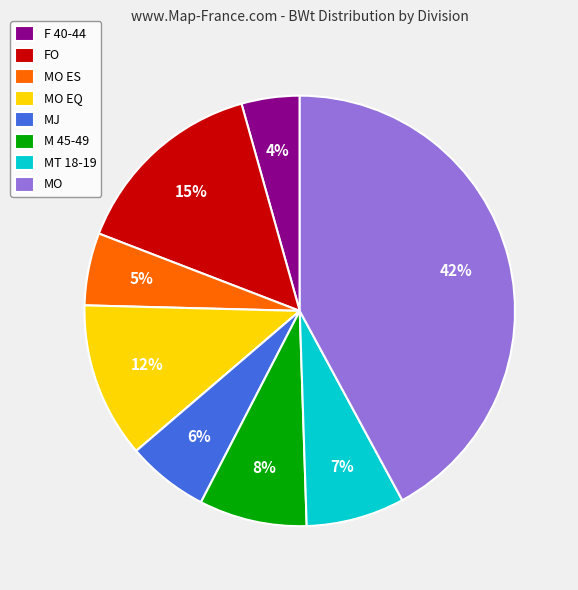

Is the sum of M 45-49 and MO EQ greater than half?

No